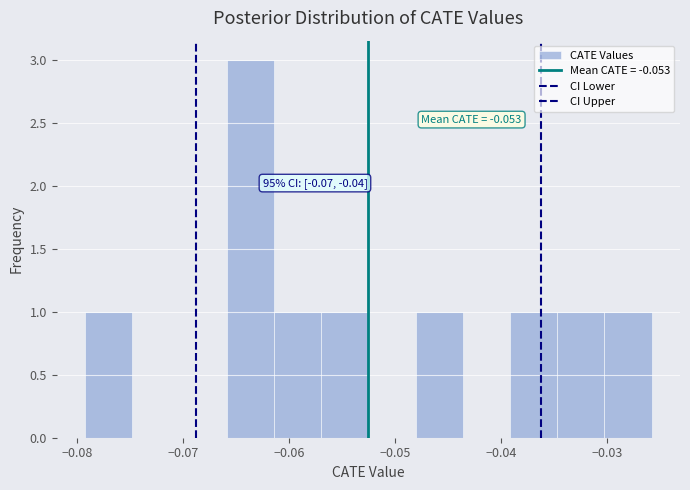

Over which range of the x-axis is the bar tallest?

-0.066 to -0.061